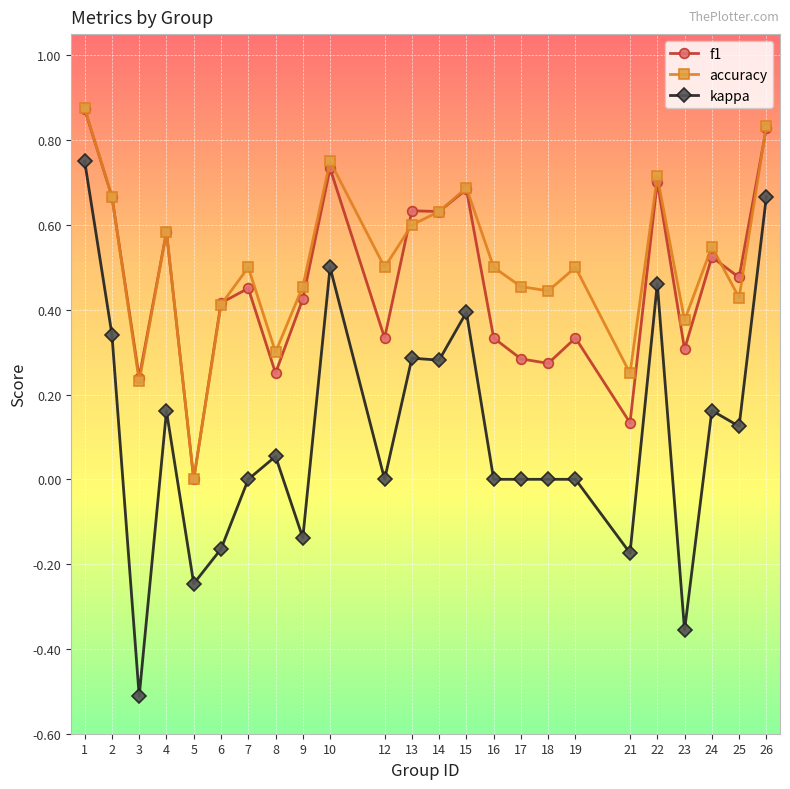

The f1 series shows 0.6 at 6. True or false?

False